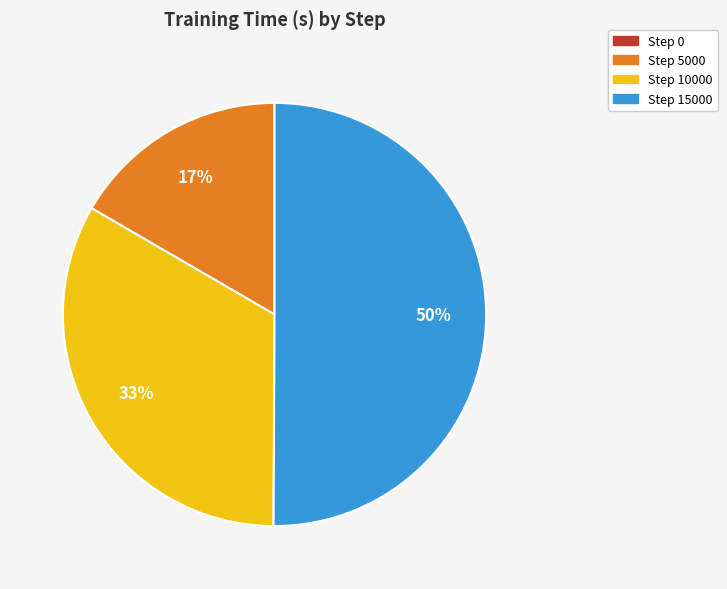

To the nearest percent, what is the difference between the largest and smallest slice percentages?

33%